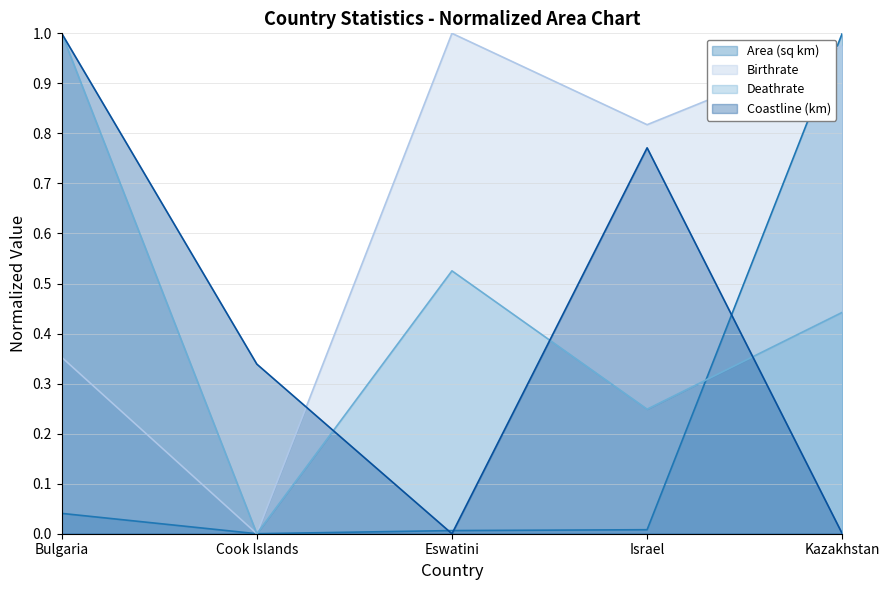

Between Israel and Kazakhstan, which is larger?

Kazakhstan